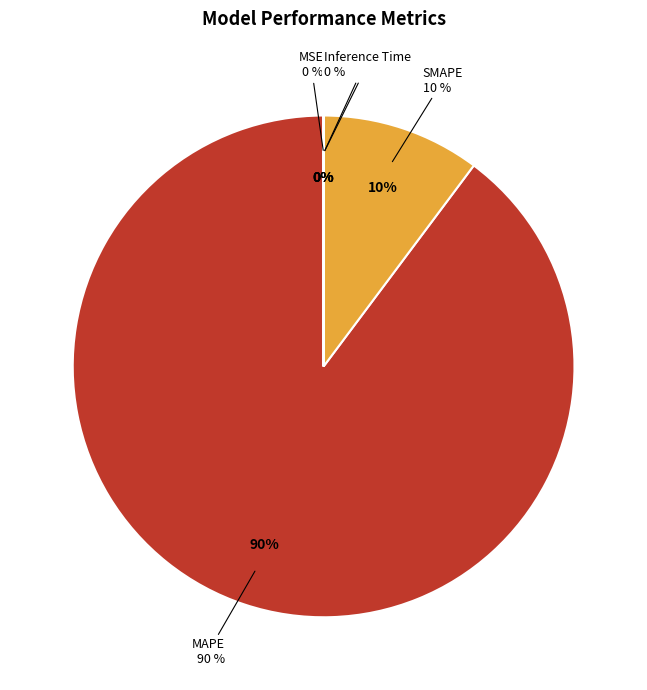

To the nearest percent, what portion does MAPE represent?

90%